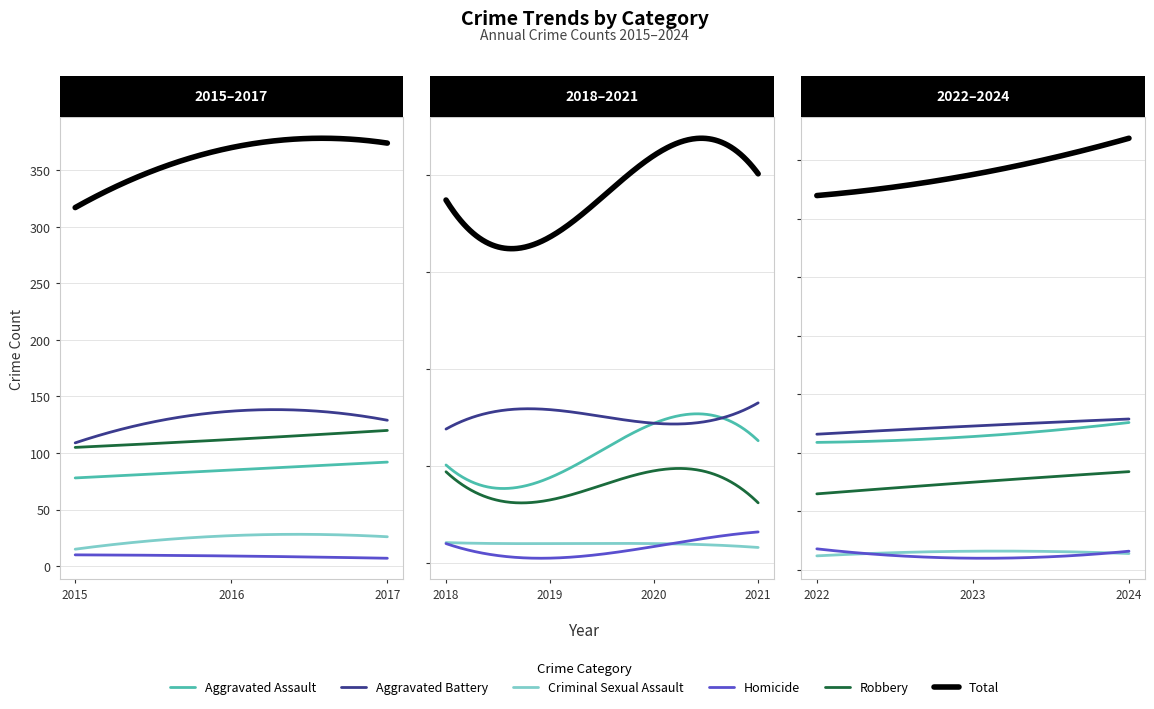

Which series has the widest spread of values?

Total